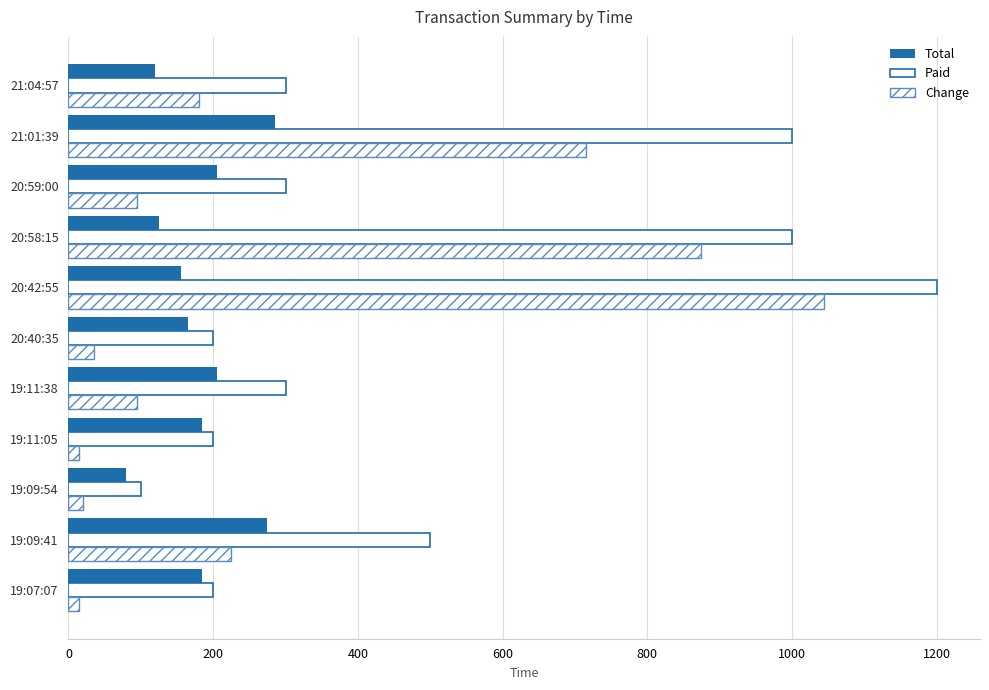

How many data points in Total are less than 185?

5